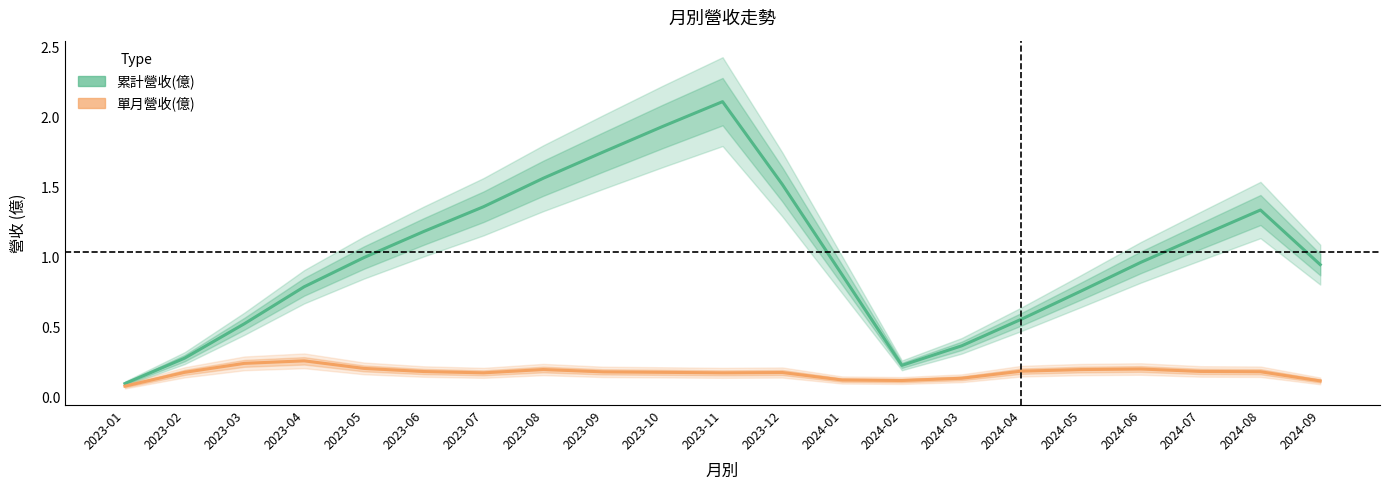

What is the average value of the 單月營收(億) series?

0.2